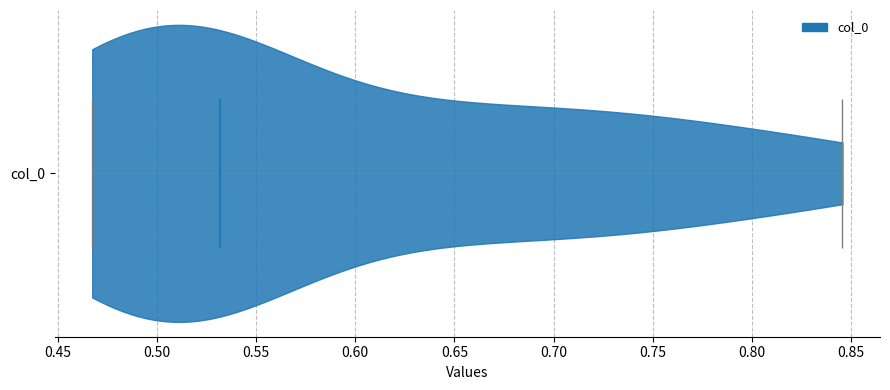

Read this violin plot against the x-axis: where its median line is, and the lowest and highest points the violin reaches. The values are not printed on the chart, so give them approximately, as read against the axis.

median line 0.530, lowest point 0.465, highest point 0.845